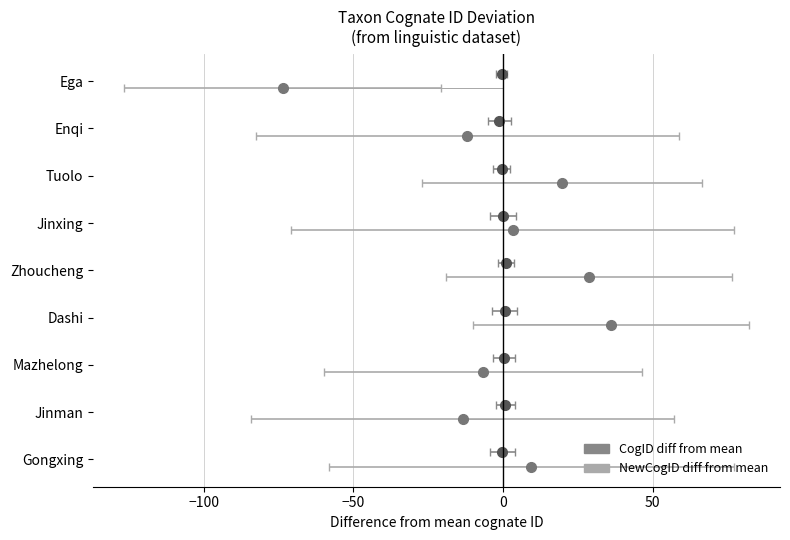

What is the approximate value of NewCogID diff from mean at Jinxing?

3.2